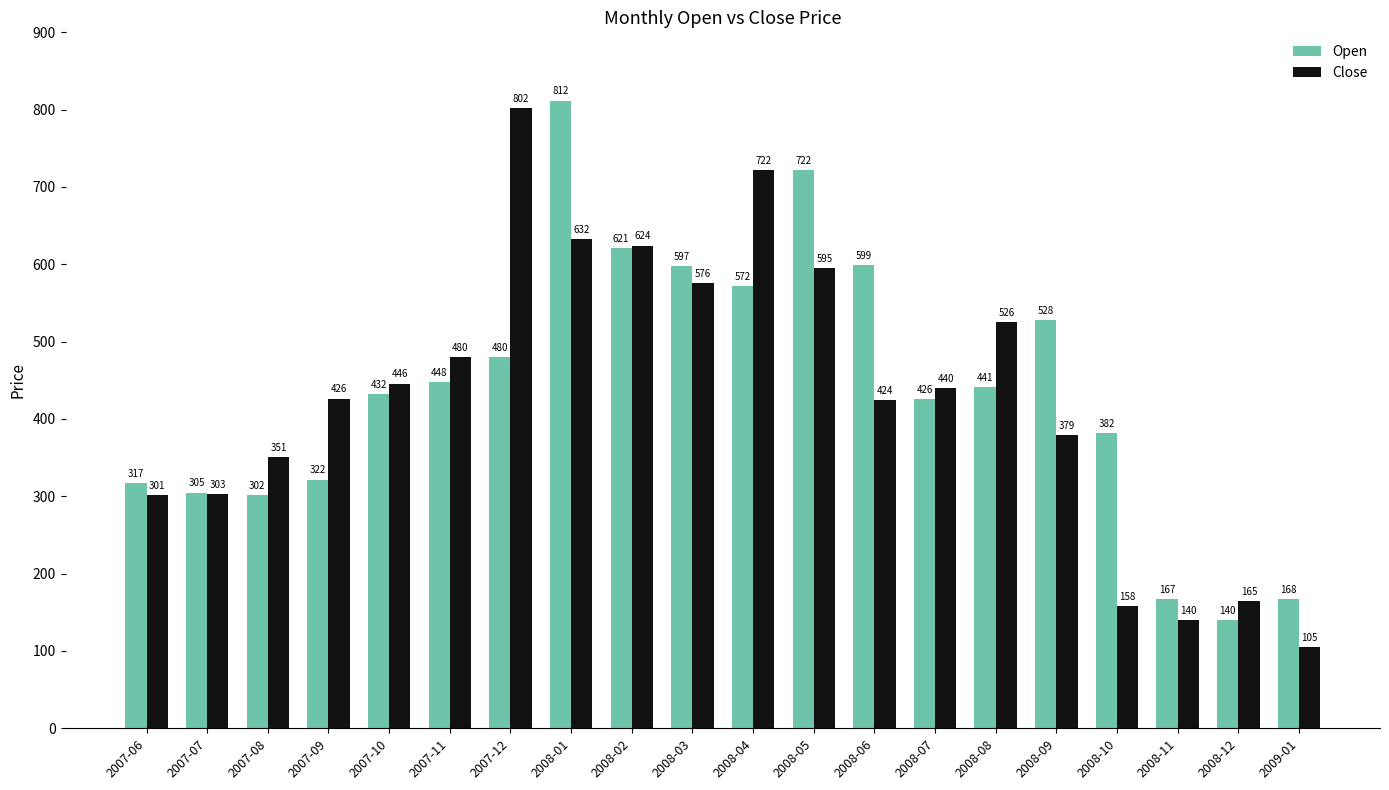

What is the sum of the Open values at 2008-03 and 2008-07?

1023.4